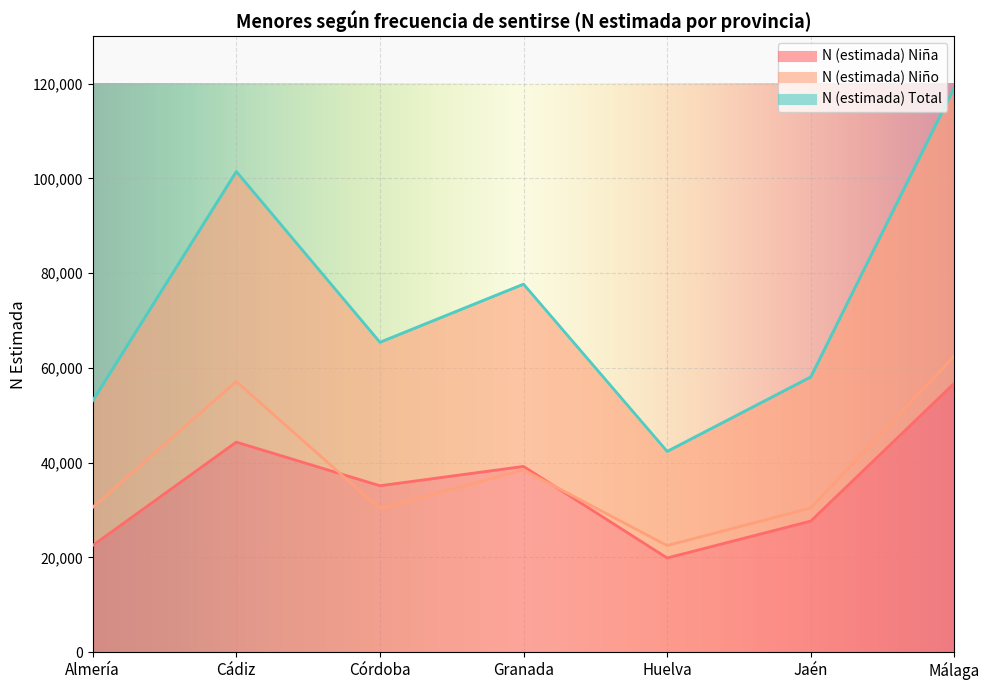

How many categories are shown in the chart?

7